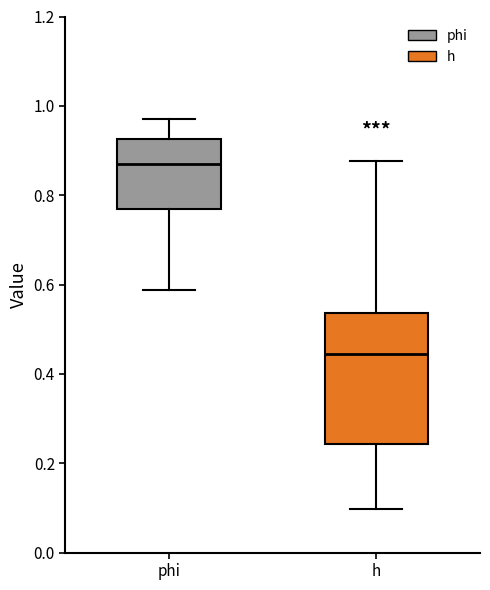

Which box is the tallest, from its lower edge to its upper edge?

h